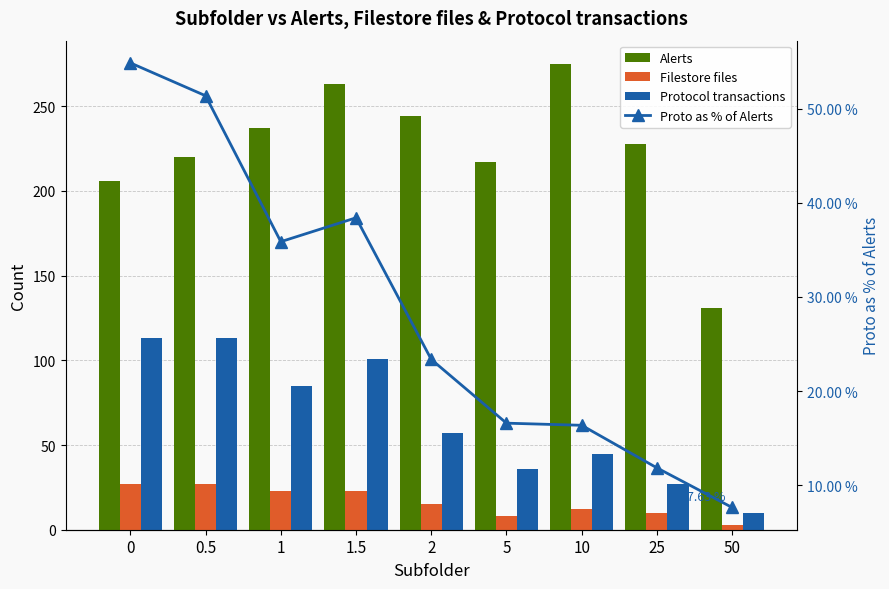

Between 0 and 1, which series saw the biggest shift?

Alerts